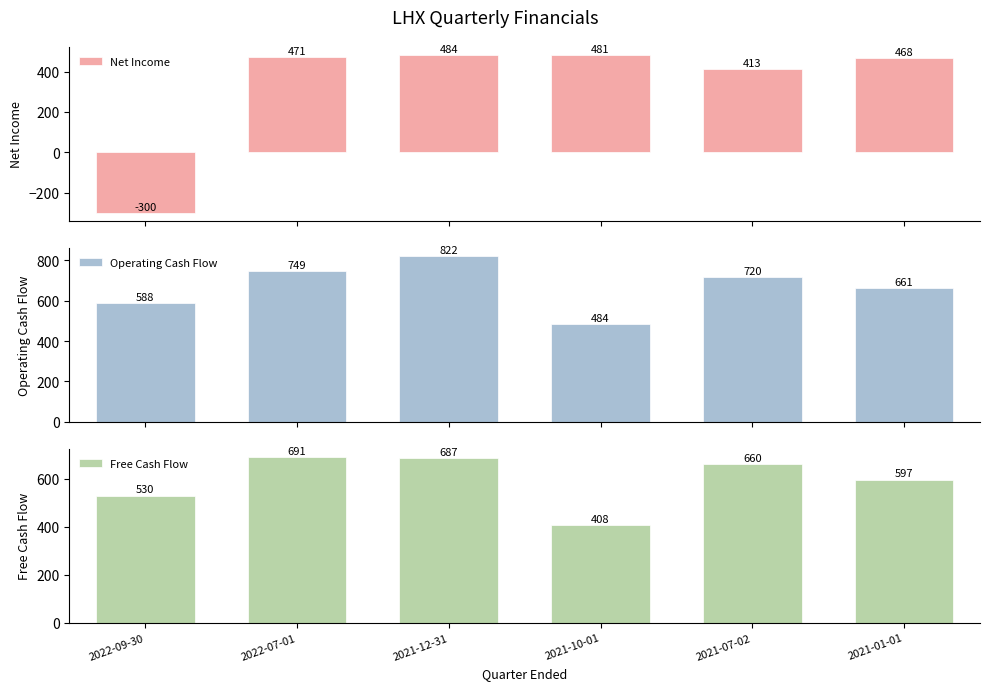

True or false: Net Income has a value of 212 at 2021-12-31.

False